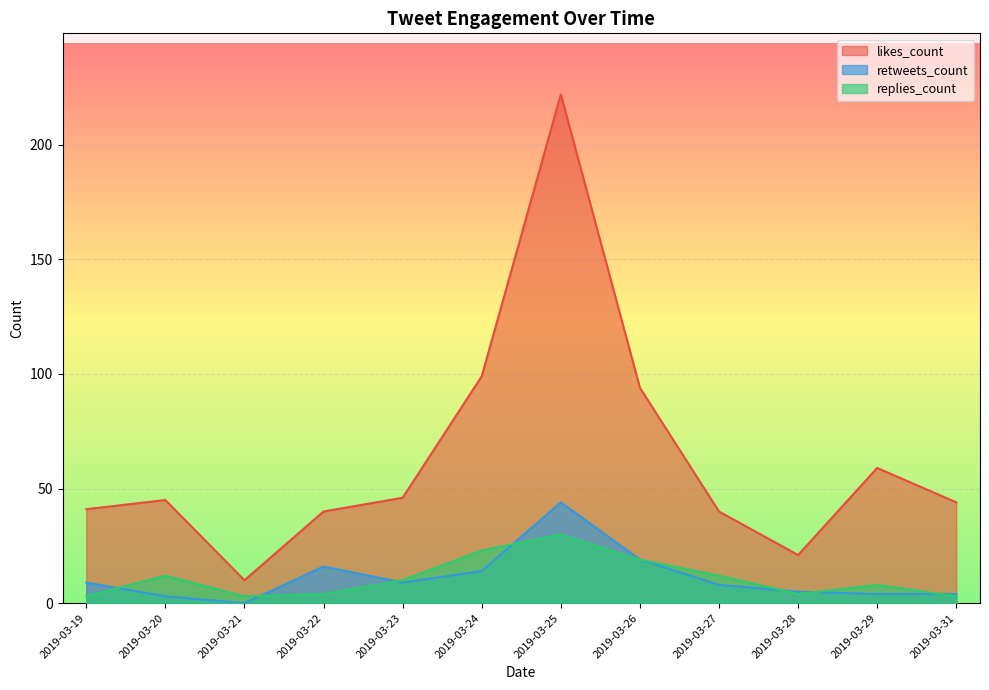

The value of retweets_count at 2019-03-21 is 0. True or false?

True